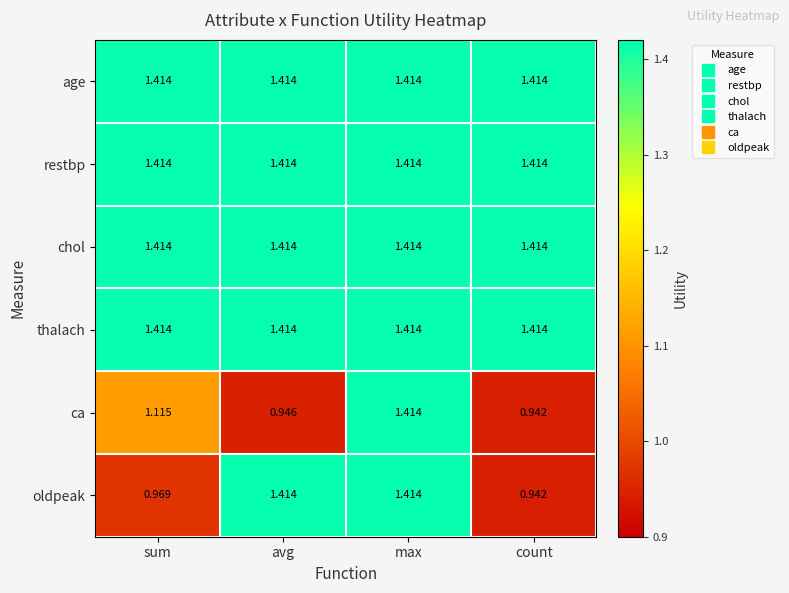

Is the value of ca at sum greater than the value of thalach at avg?

No